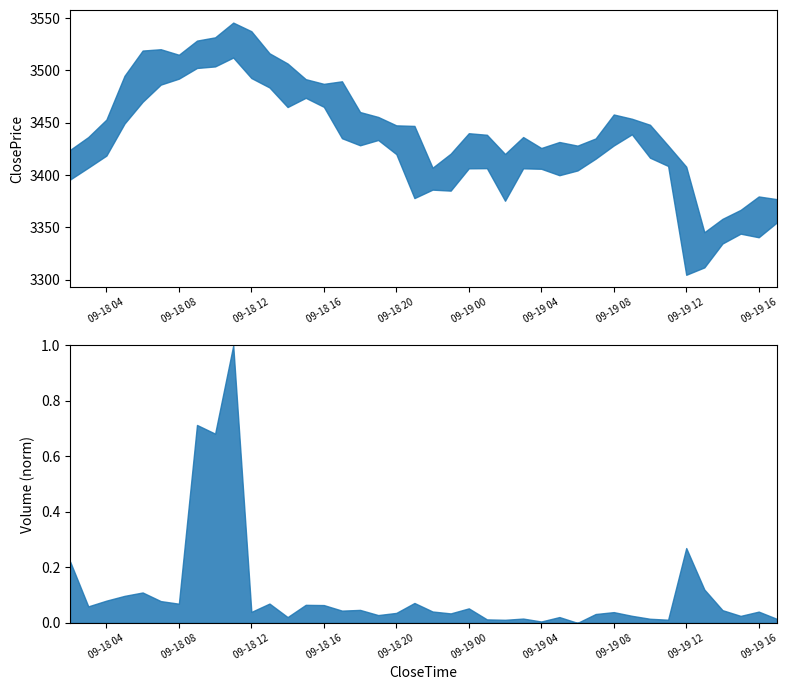

How many categories are shown in the chart?

40